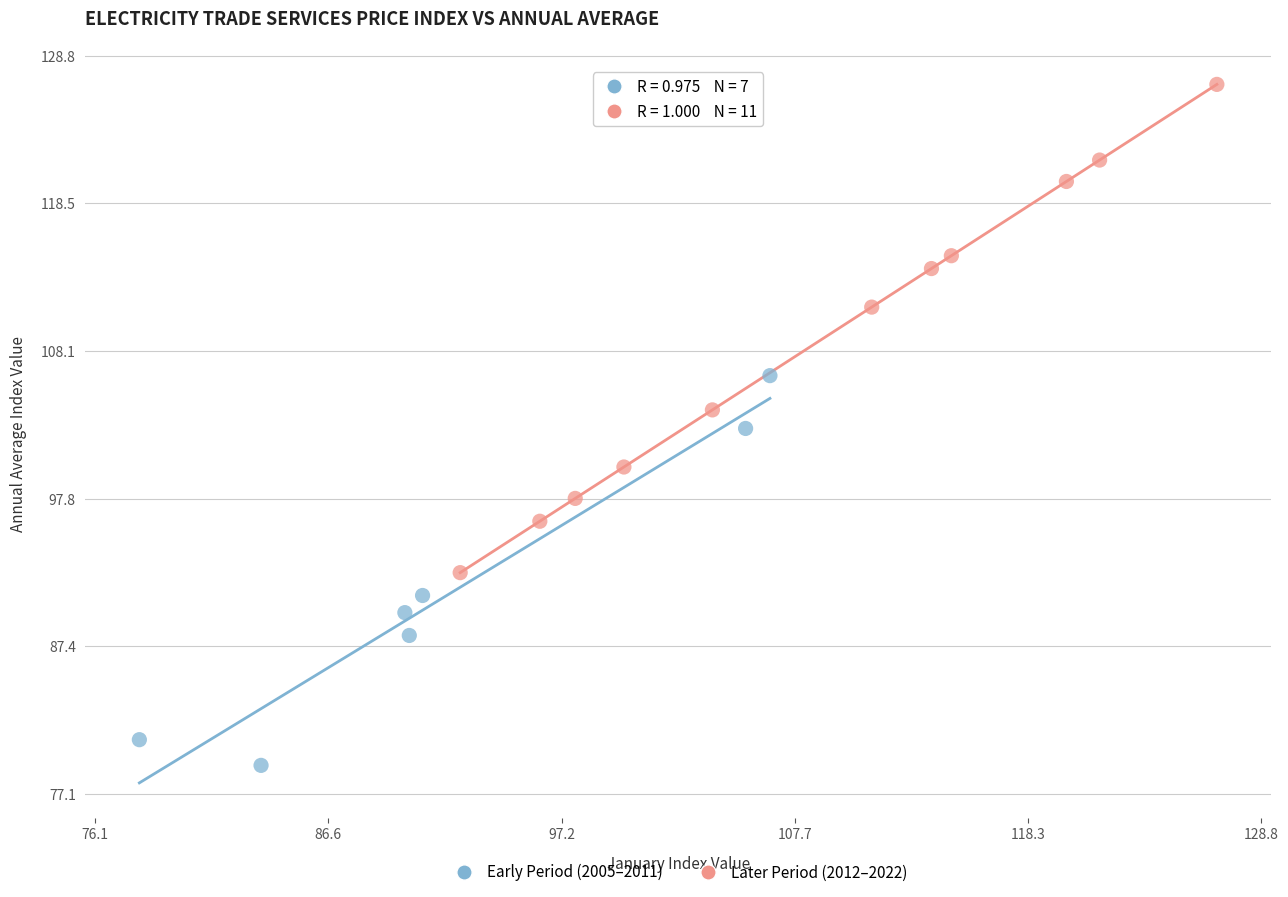

Which series reaches the minimum Y coordinate?

Early Period (2005–2011)